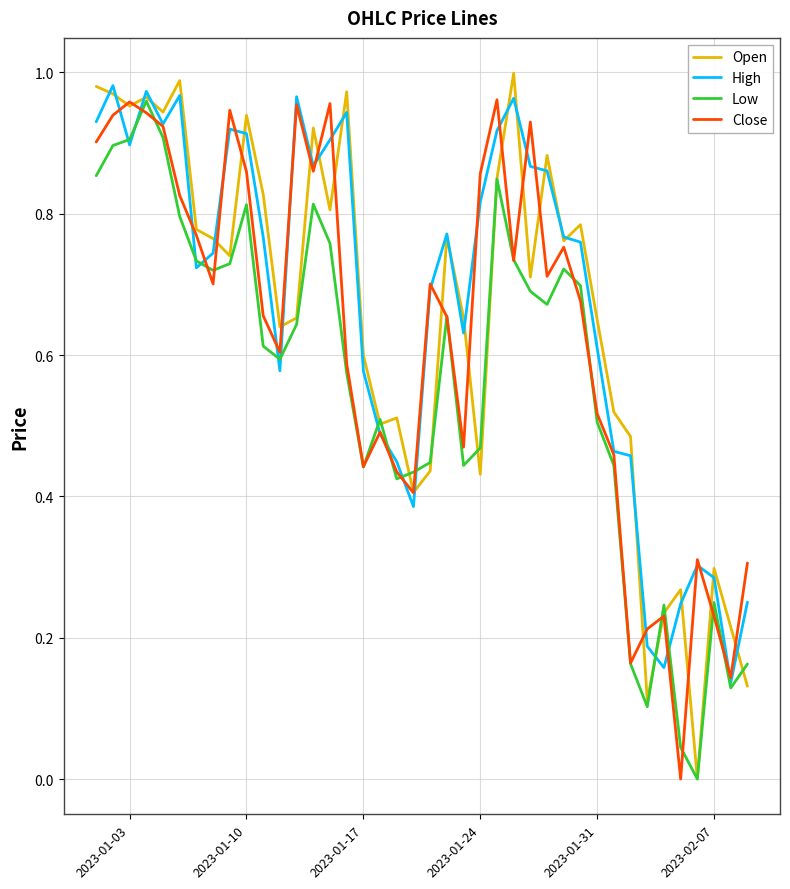

True or false: High has a value of 0.5 at 2023-01-03.

False